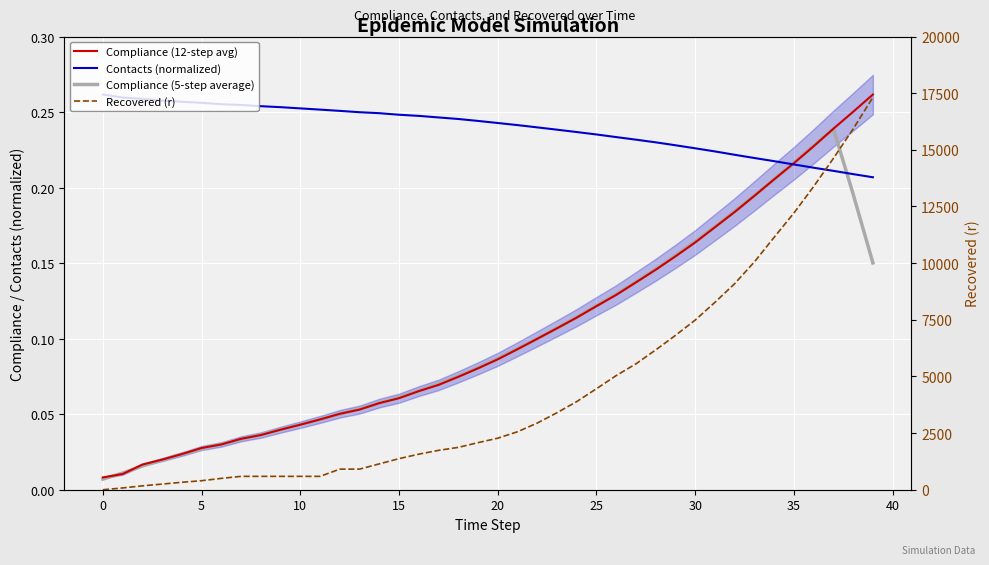

What is the label of the 7th point from the right?

33